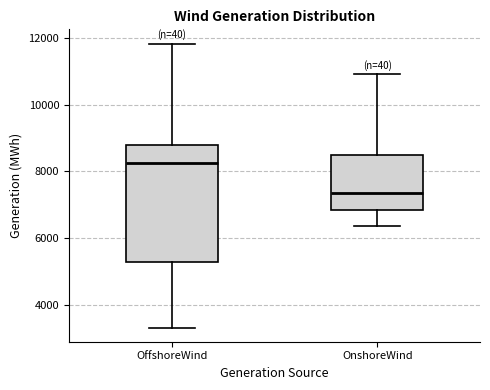

Reading left to right, read every box against the y-axis: the position of its median line, the range the box covers, and the ends of its whiskers. The values are not printed on the chart, so give them approximately, as read against the axis.

OffshoreWind: median 8200, box 5200 to 8800, whiskers 3400 to 11800
OnshoreWind: median 7400, box 6800 to 8400, whiskers 6400 to 10800